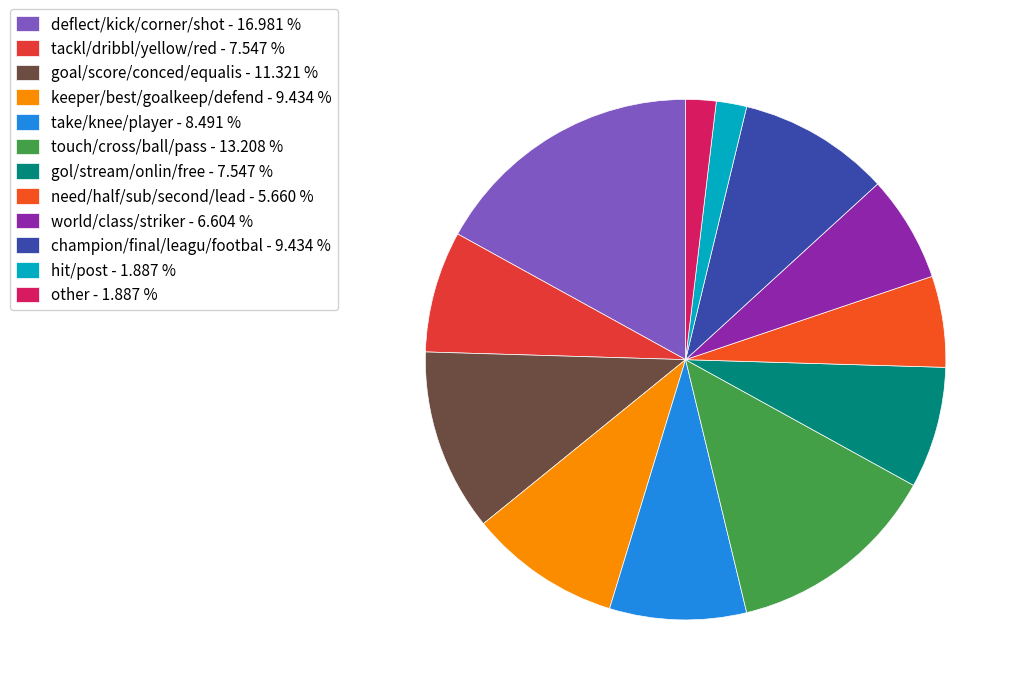

The keeper/best/goalkeep/defend slice represents 9% of the pie. True or false?

True